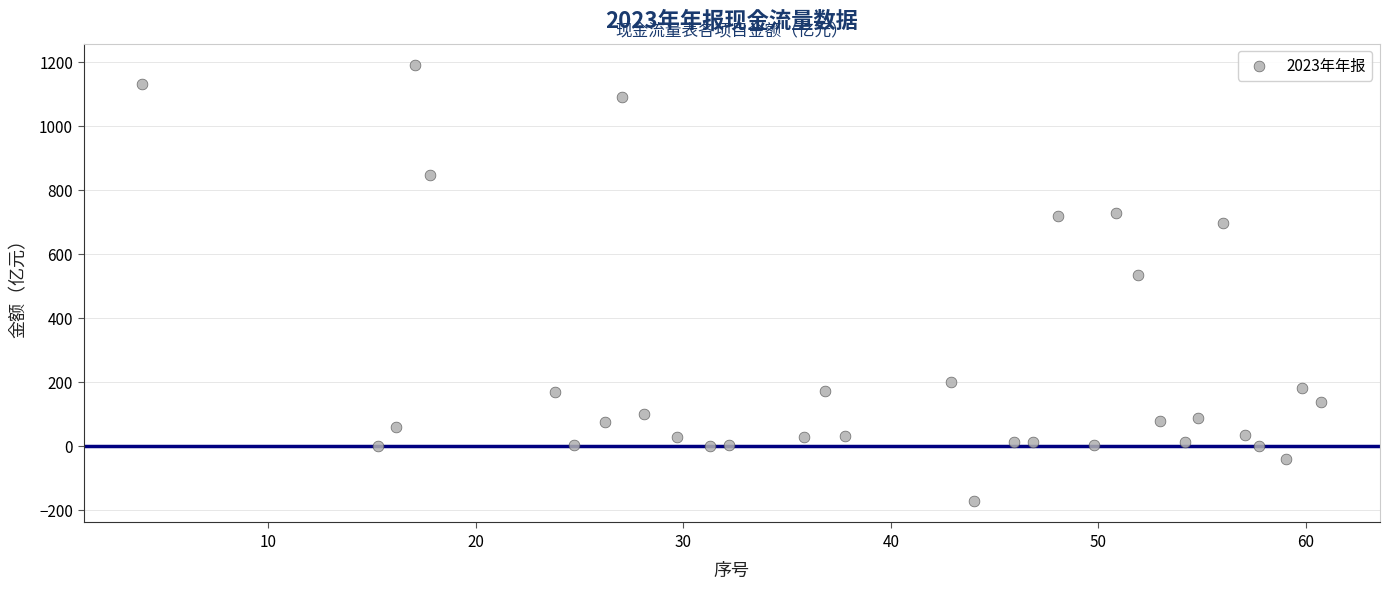

What is the range of X values (max minus min)?

56.8